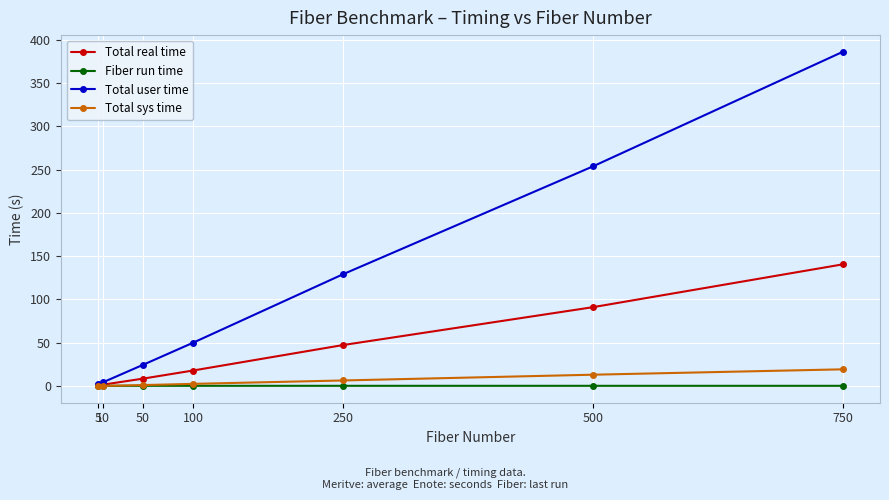

Which category has the highest value across all series?

750